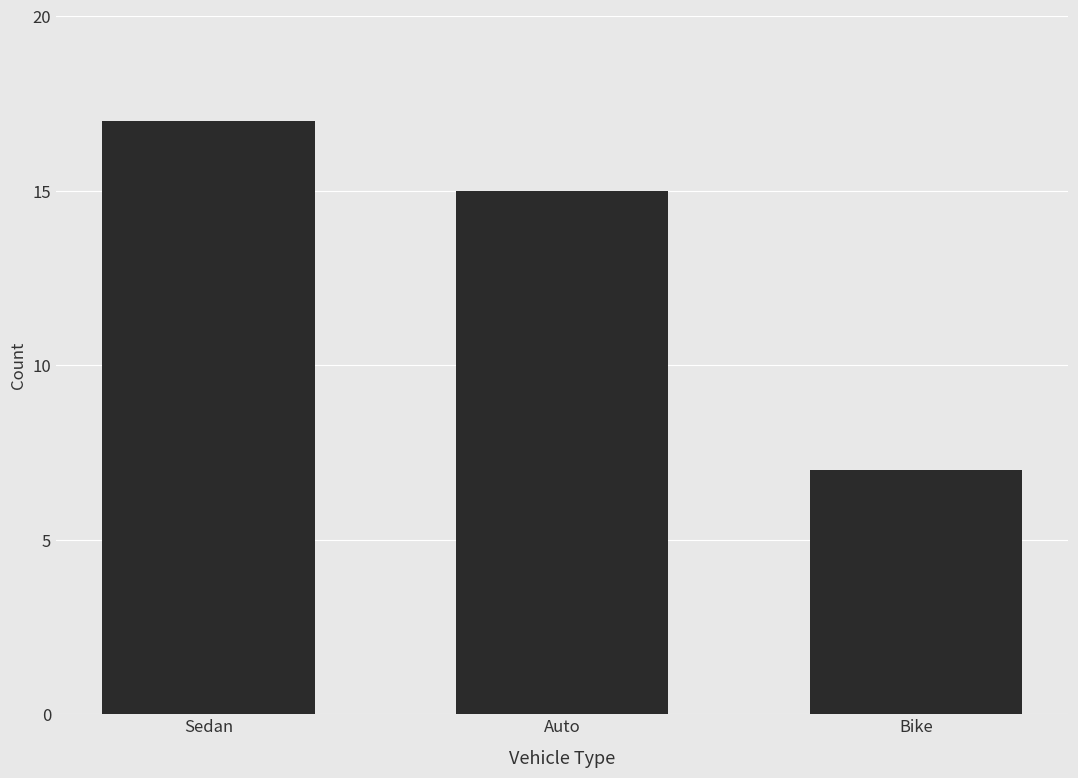

List the labels in order of value, largest first.

Sedan, Auto, Bike